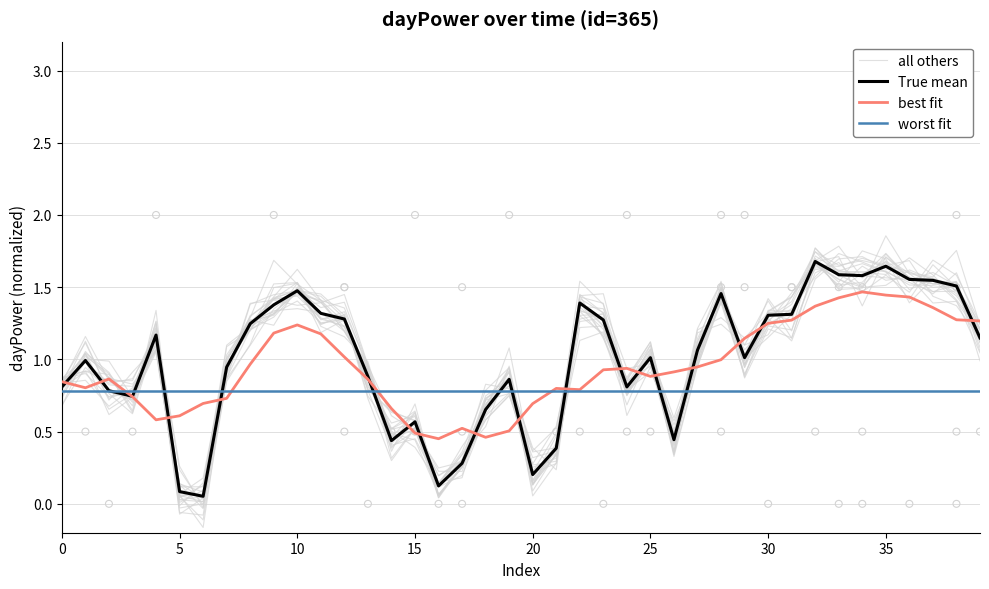

Which series has the largest total across all categories?

True mean